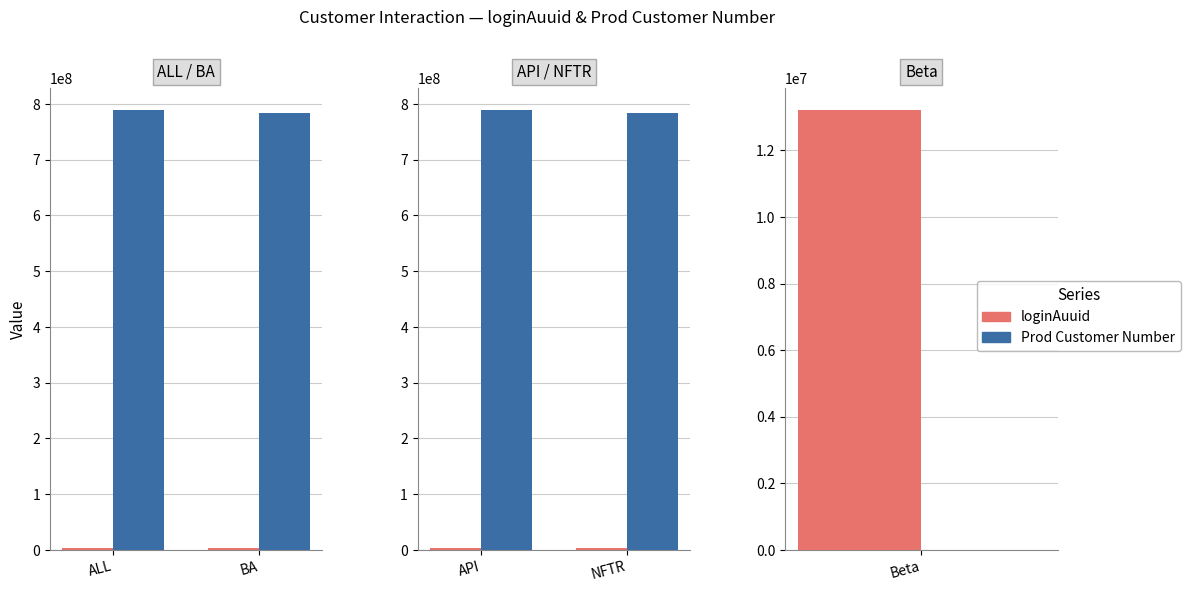

How many bars are there in each group?

2